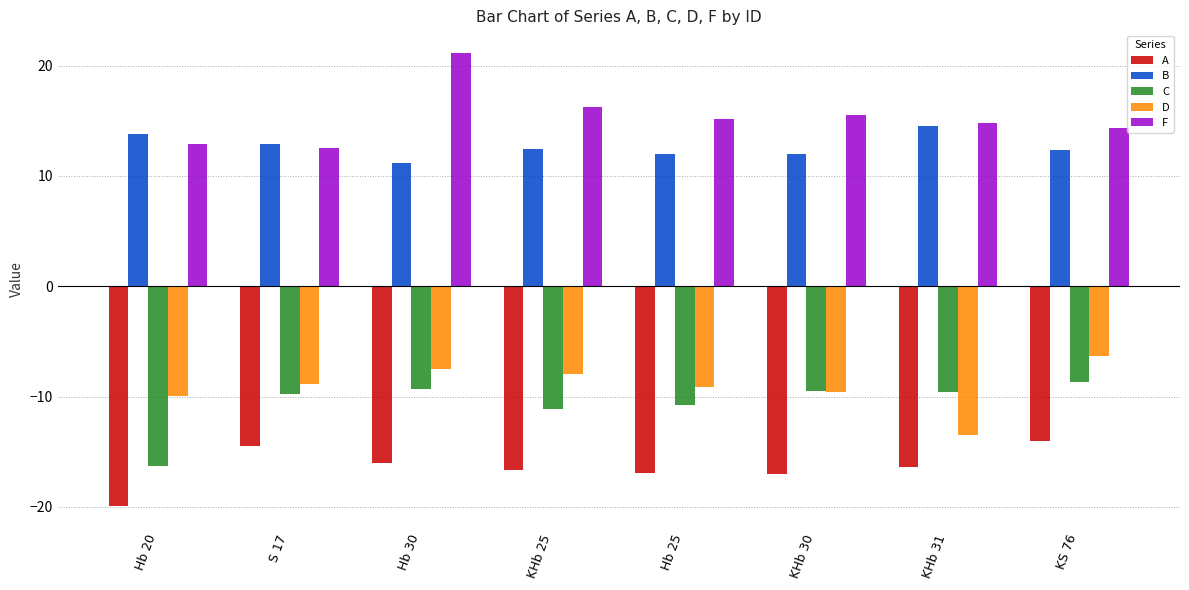

What is the label of the 6th bar from the right?

Hb 30